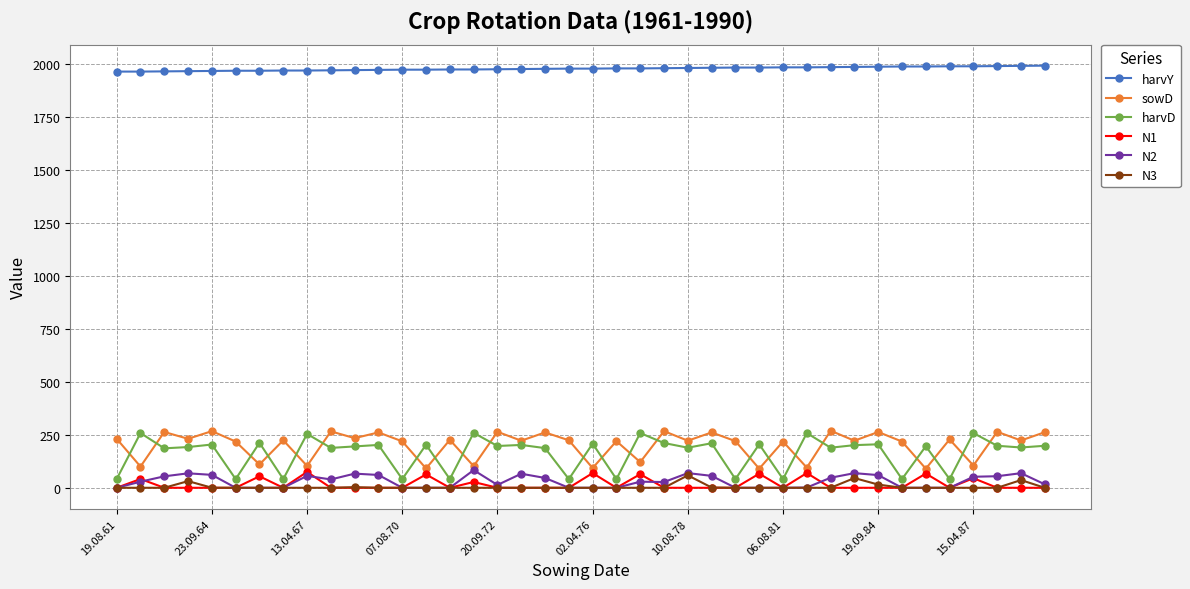

Which series has the largest total across all categories?

harvY